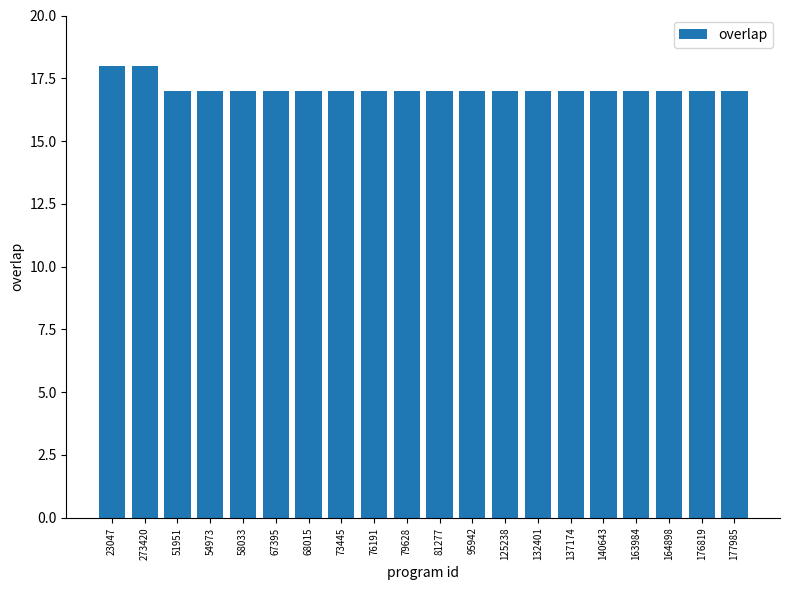

What is the sum of all values?

342